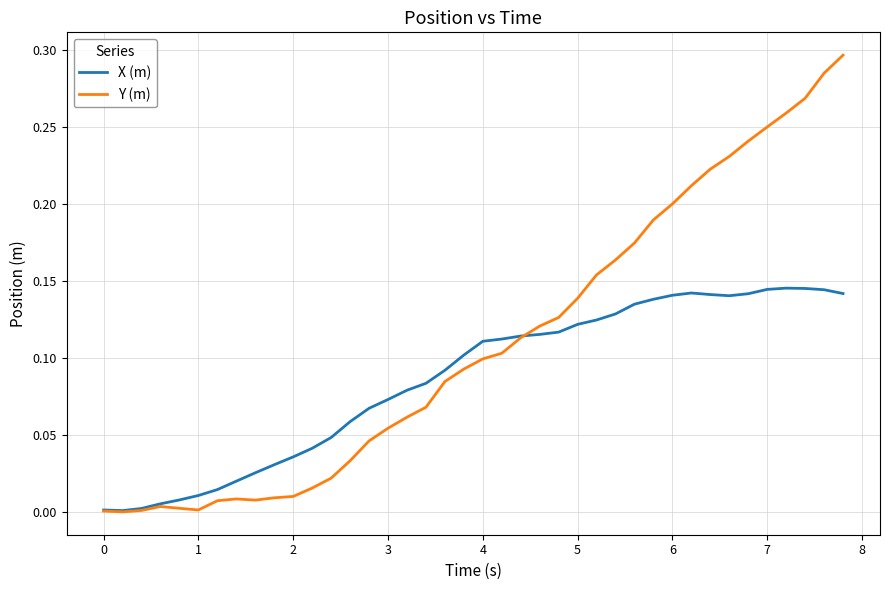

Which series has the widest spread of values?

Y (m)